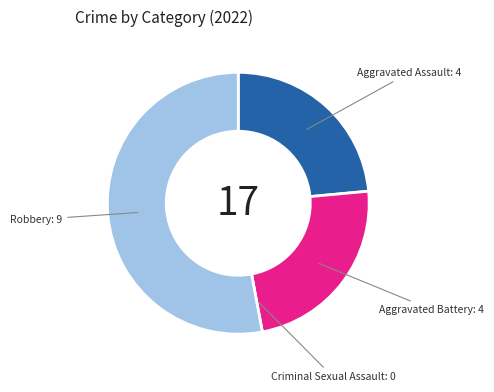

What is the majority slice?

Robbery